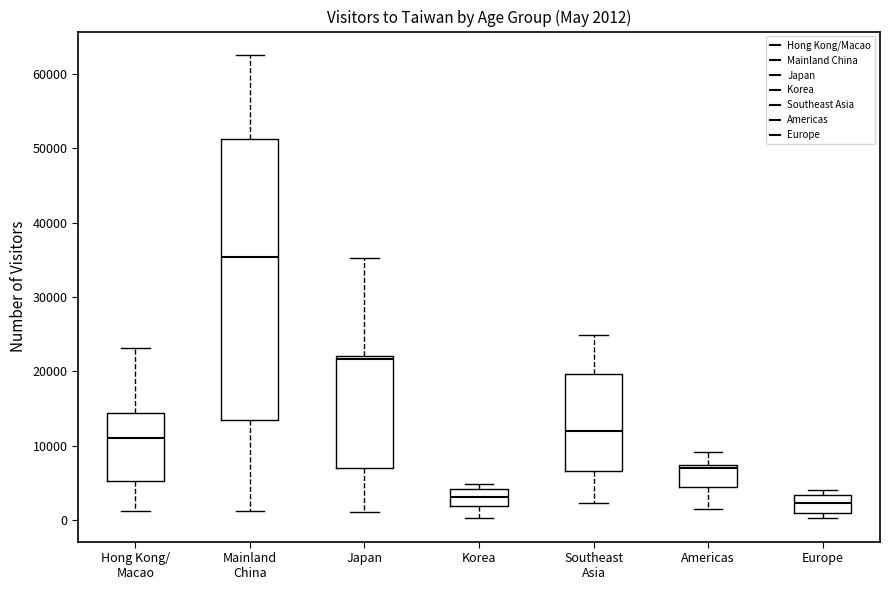

Comparing the boxes themselves (not the whiskers), which one is the tallest?

Mainland China